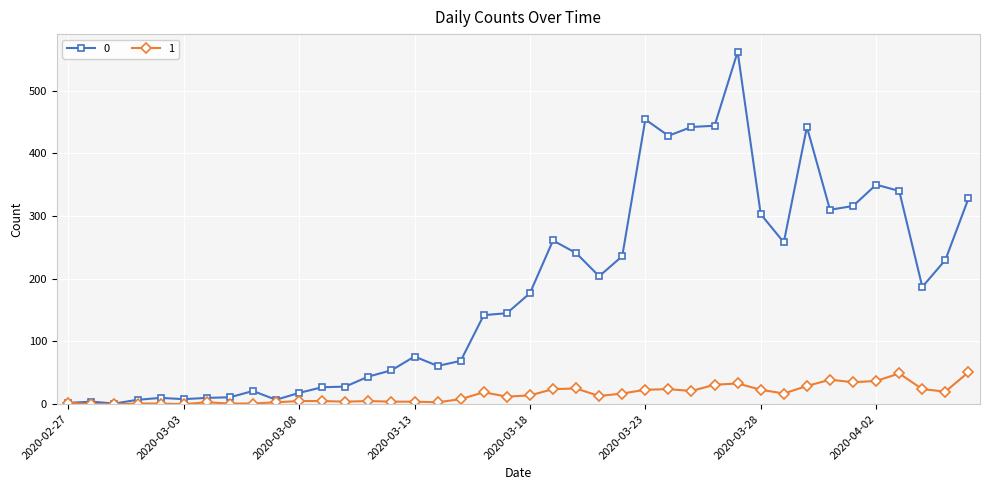

True or false: 0 has more than 2 interior local peaks.

True